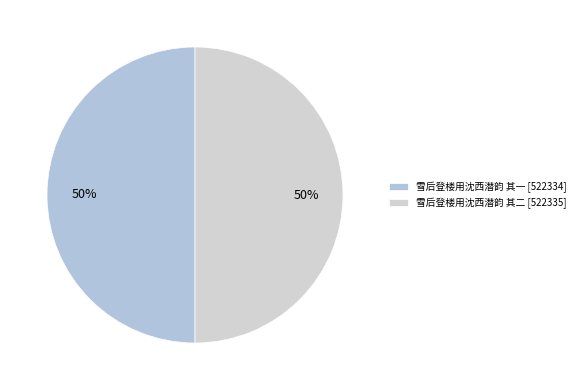

Which has a higher value, 雪后登楼用沈西潜韵 其二 or 雪后登楼用沈西潜韵 其一?

雪后登楼用沈西潜韵 其二